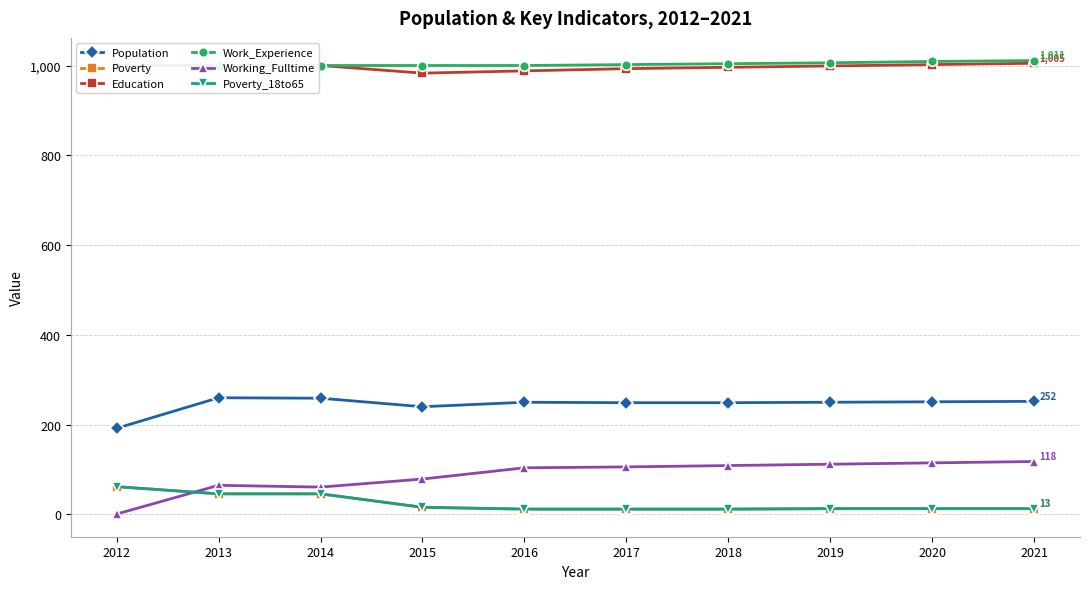

What is the value of the Education point at the 8th from the left?

999